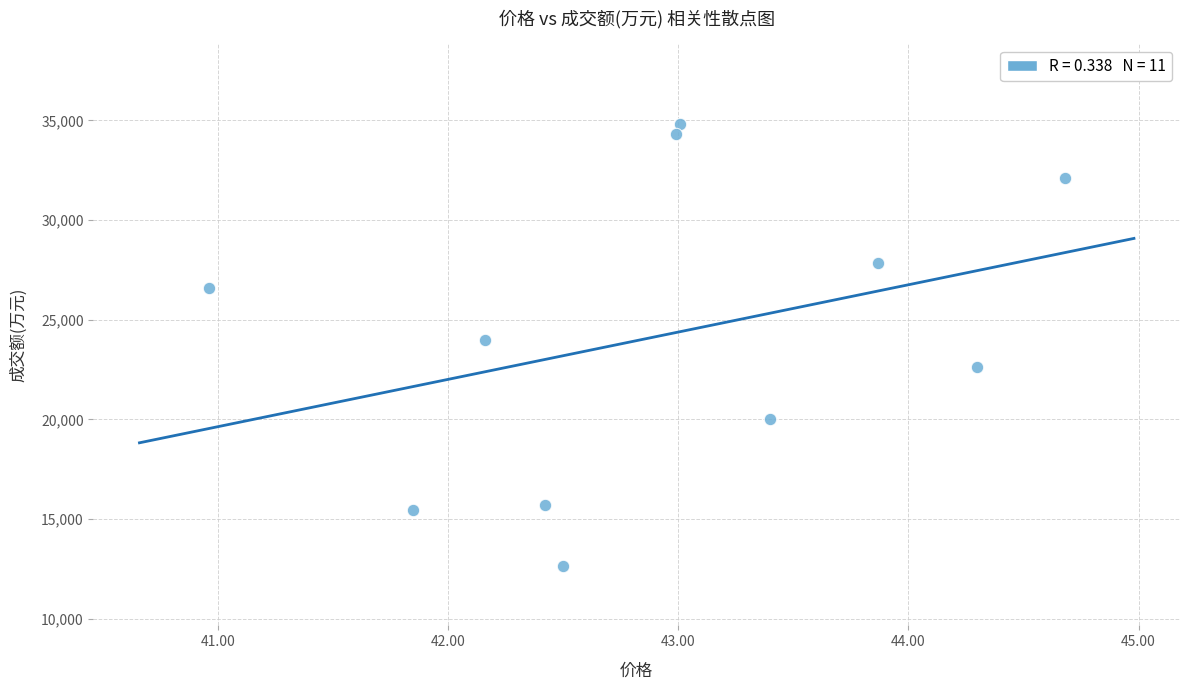

What is the average Y value?

24196